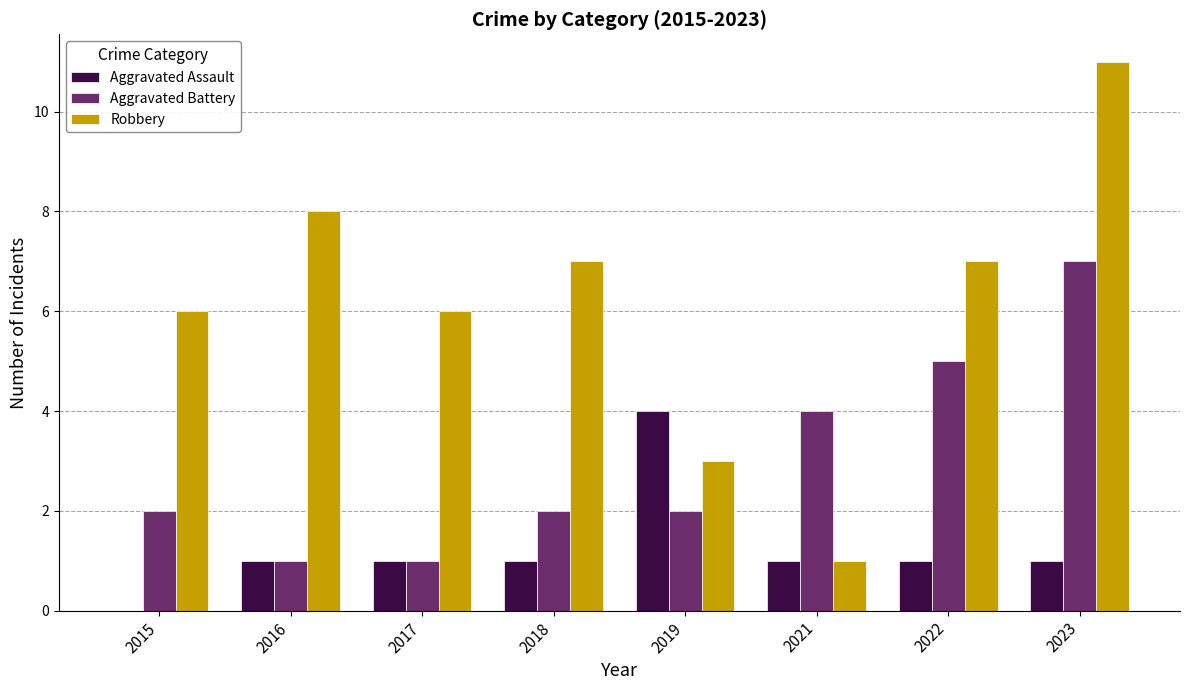

Is it true that Robbery equals 2 at 2018?

False